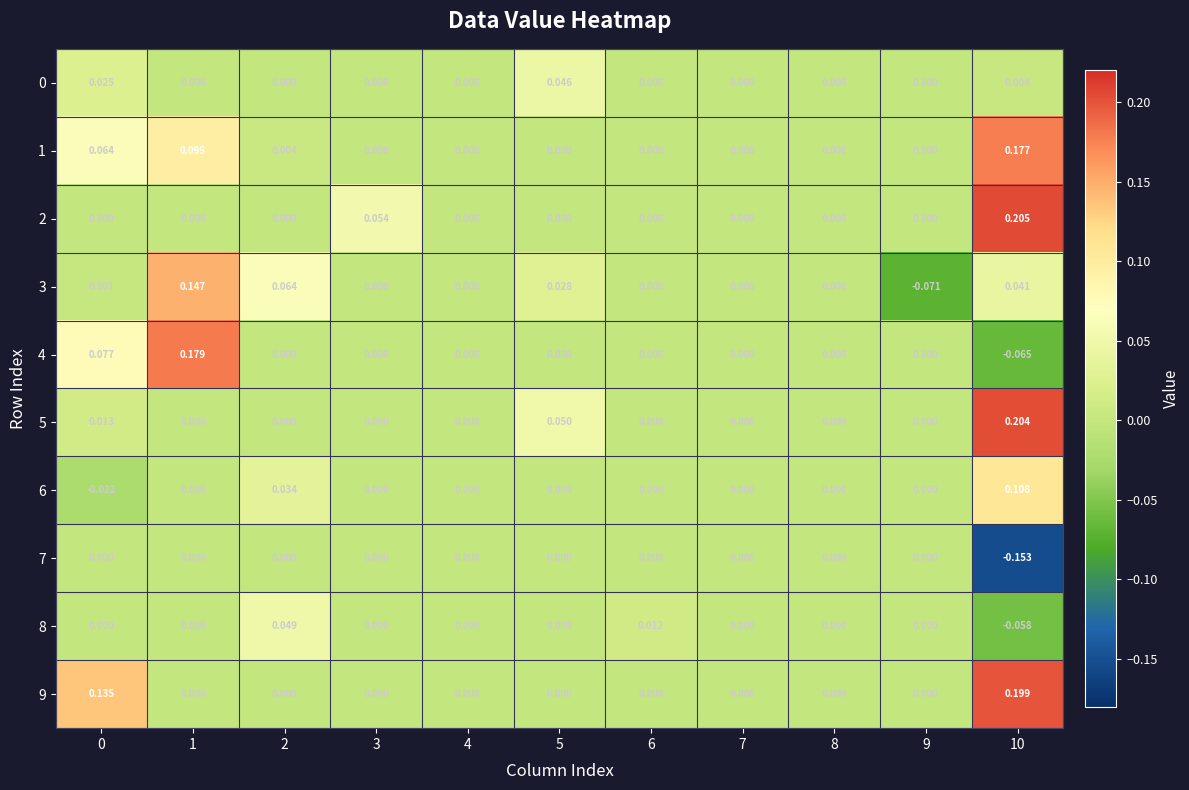

Is the value of 8 at 1 greater than the value of 1 at 1?

No